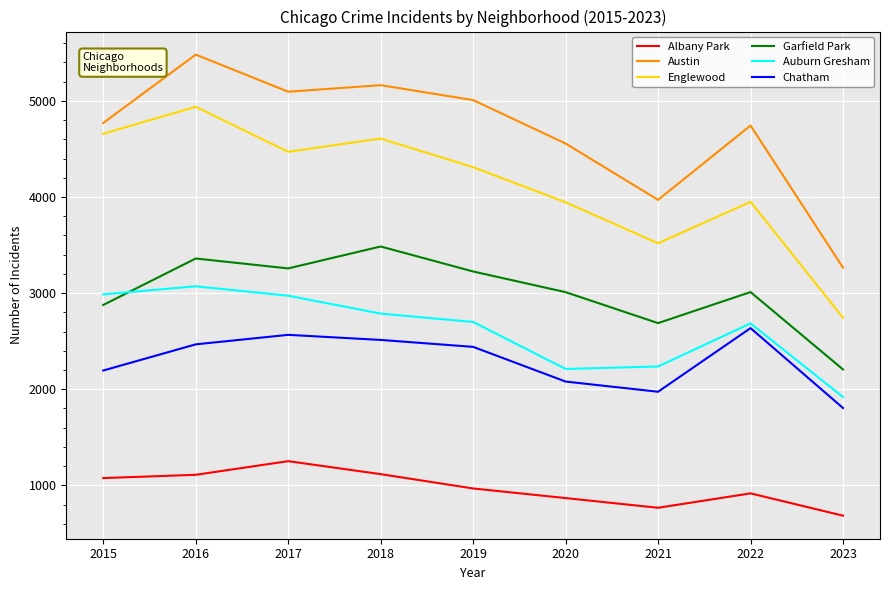

How many categories are shown in the chart?

9